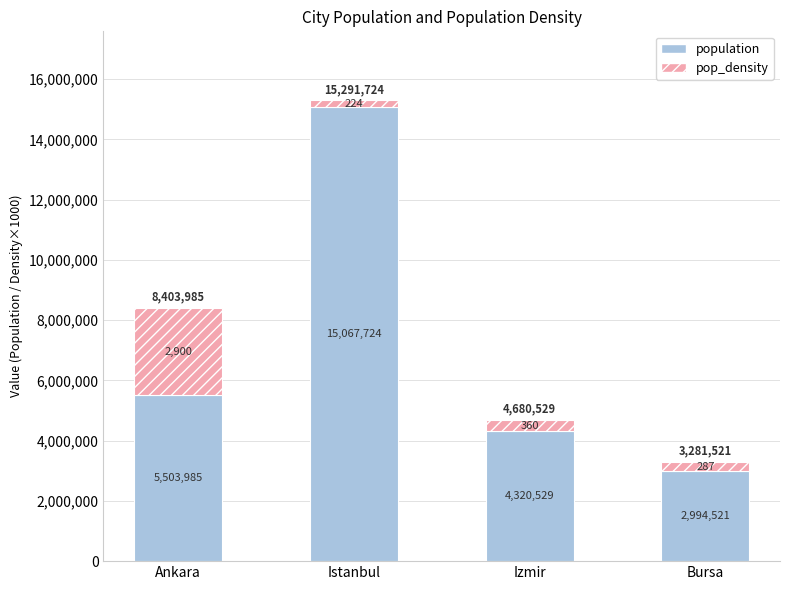

Where is pop_density nearest to the value 1562000?

Izmir